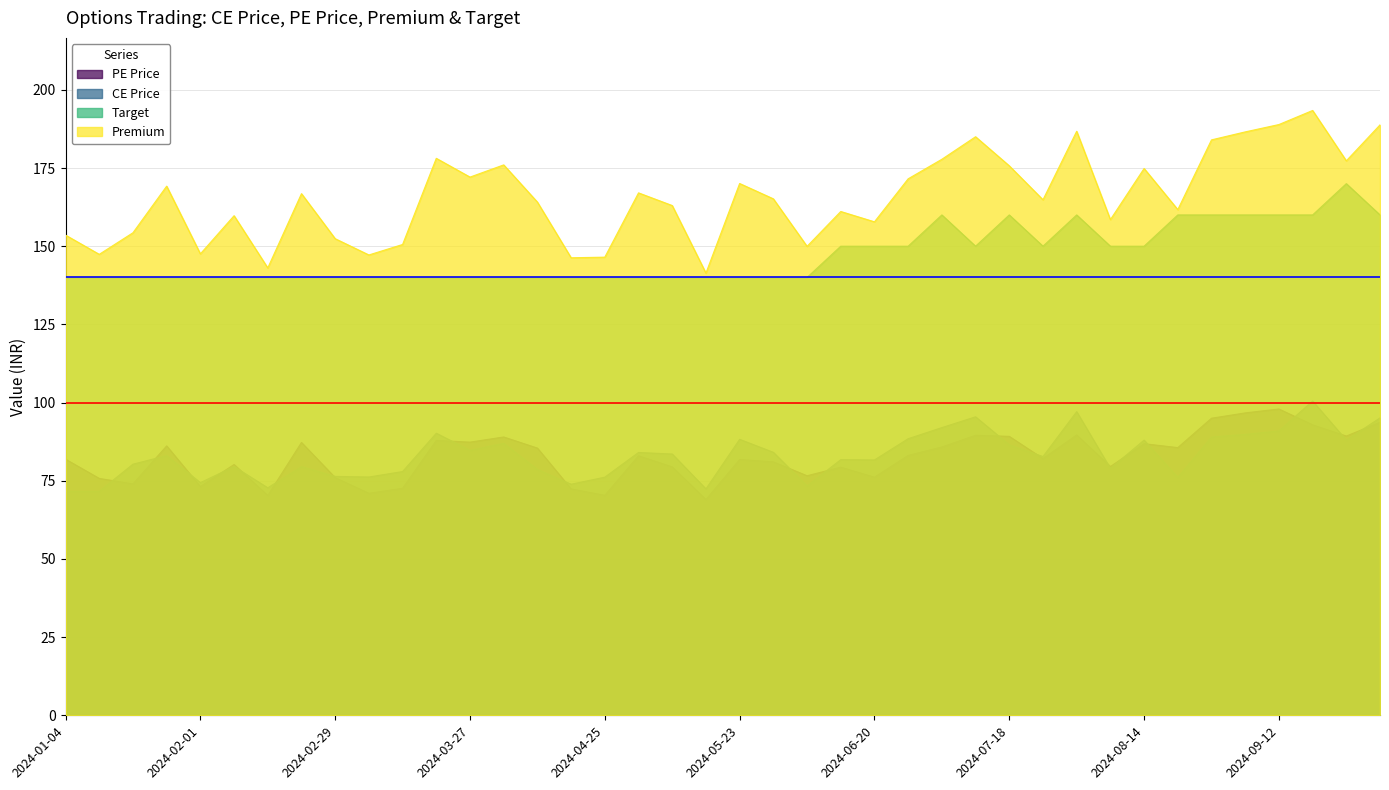

Which series has the largest range (max minus min)?

Premium